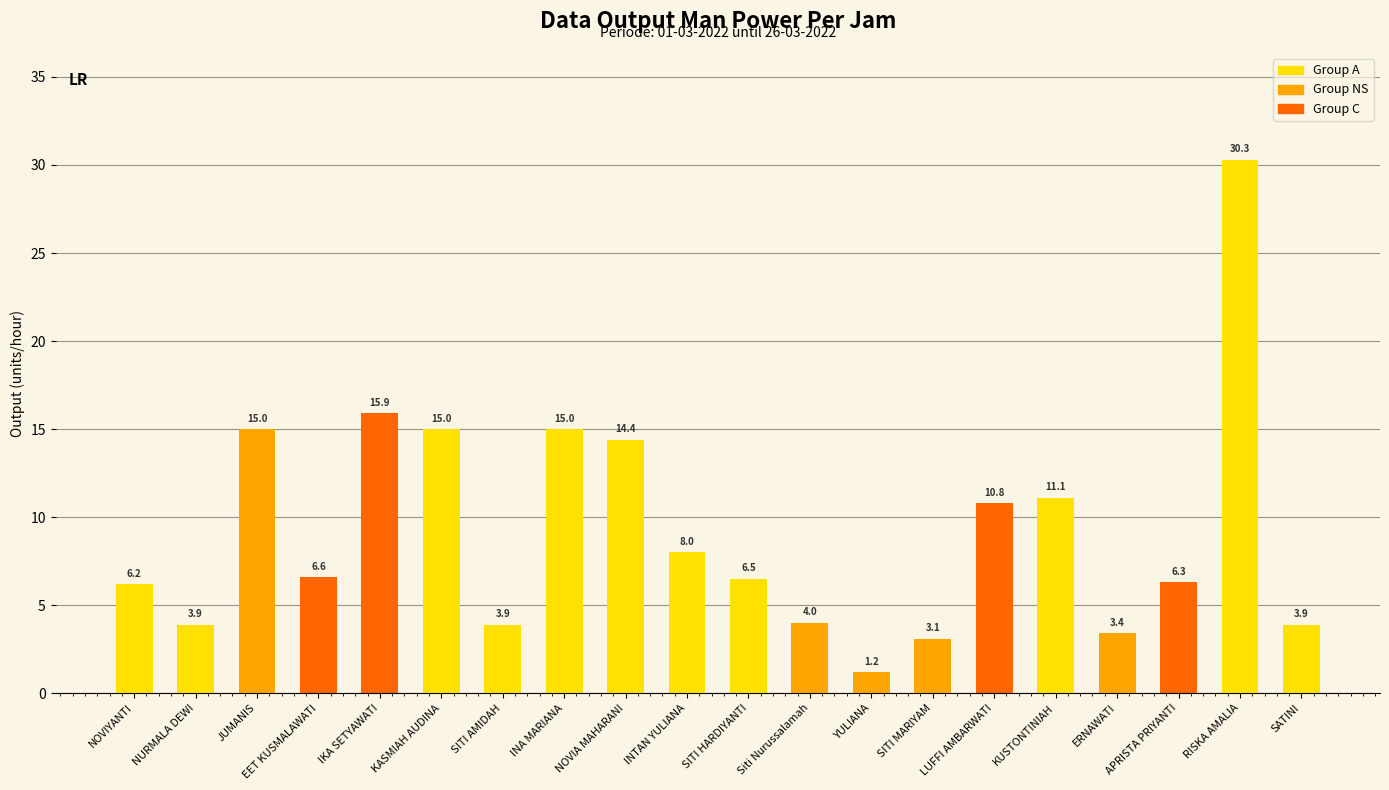

The chart shows a value of 11.1 at KUSTONTINIAH. True or false?

True